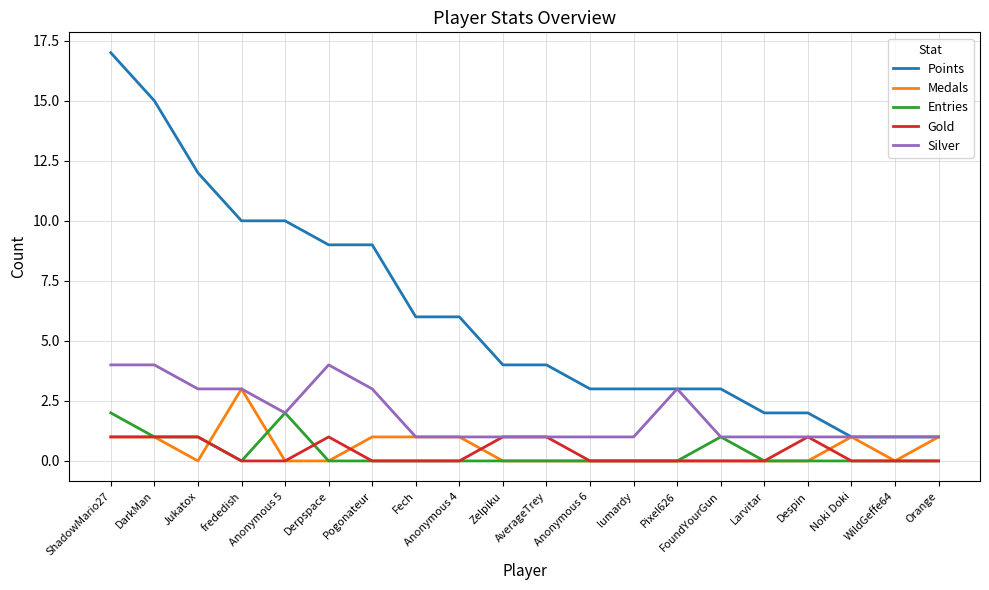

List the series in order of their peak value, lowest first.

Gold, Entries, Medals, Silver, Points